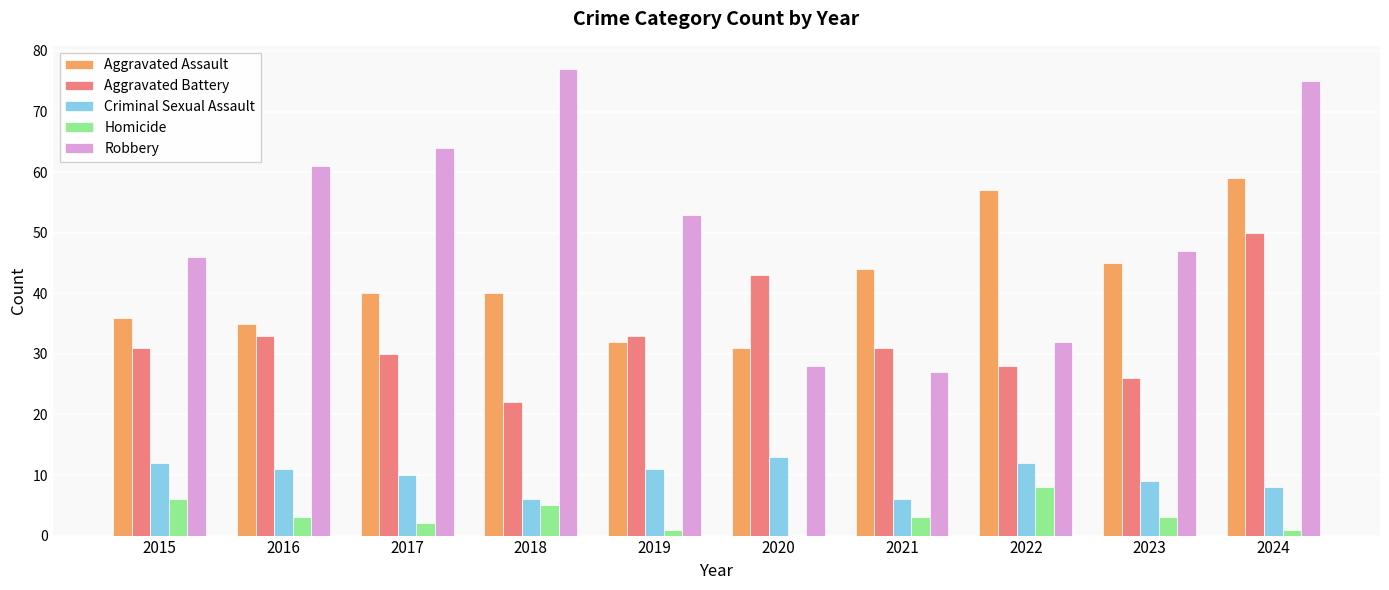

What is the average value of the Criminal Sexual Assault series?

10